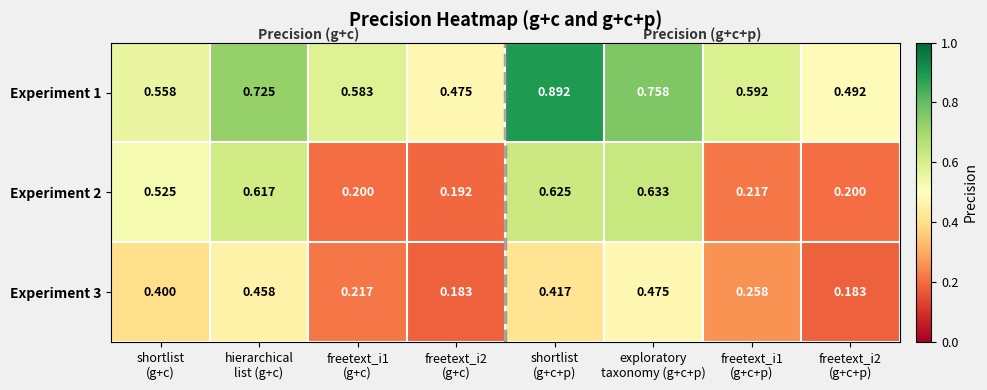

How many data points does each series have?

8